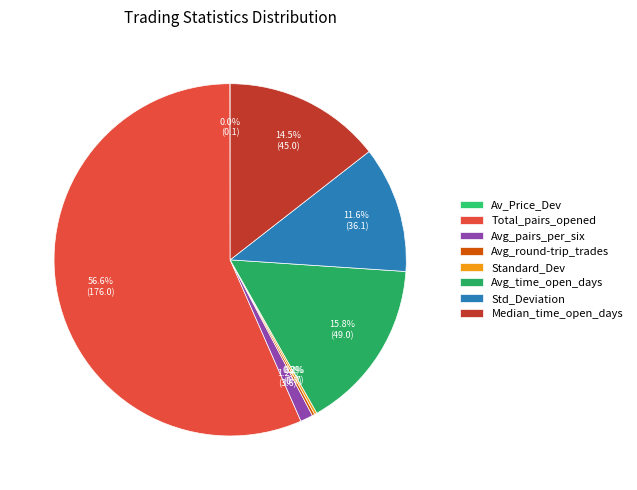

Rank the categories by value from highest to lowest.

Total_number_of_pairs_opened, Average_time_pairs_are_open_in_days, Median_time_pairs_are_open_in_days, Standard_Deviation, Average_number_of_pairs_opened_per_six, Average_number_of_round-trip_trades_per, Standard_Dev, Av_Price_Dev_trigger_openpa